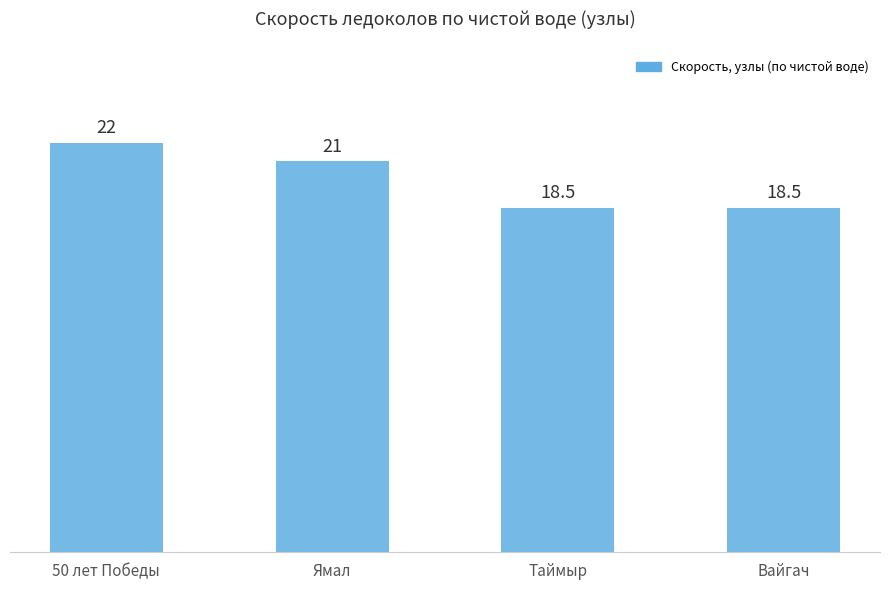

The chart shows a value of 21.0 at Ямал. True or false?

True